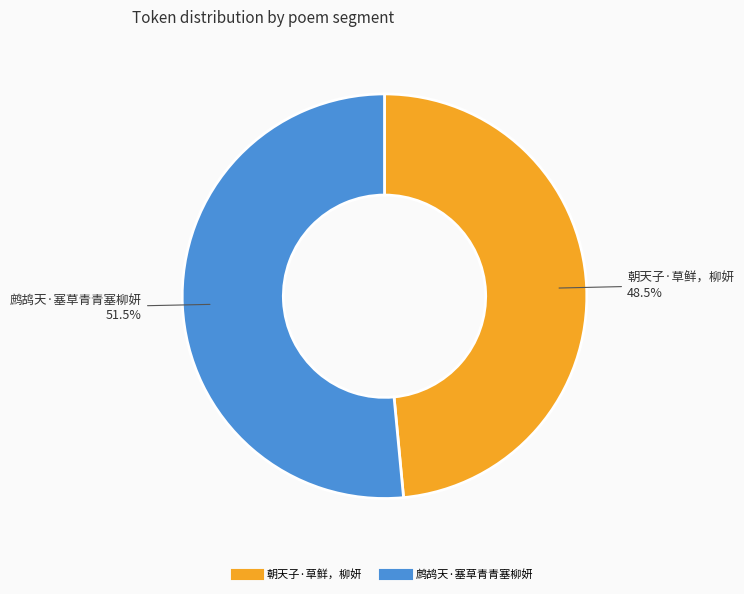

Which category has the smallest portion of the pie?

朝天子·草鲜，柳妍